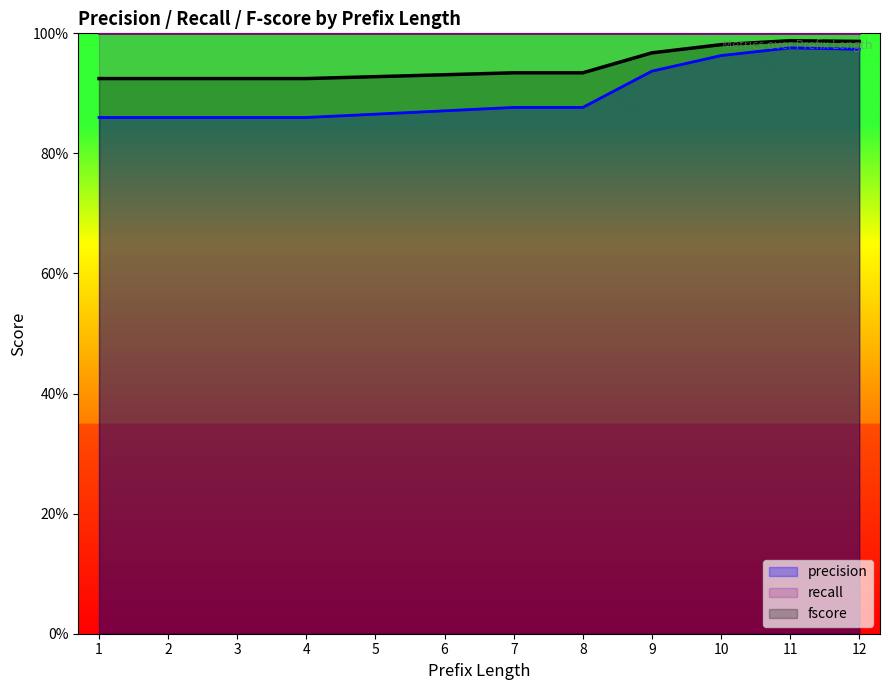

What is the spread (max minus min) of values at 2?

0.1